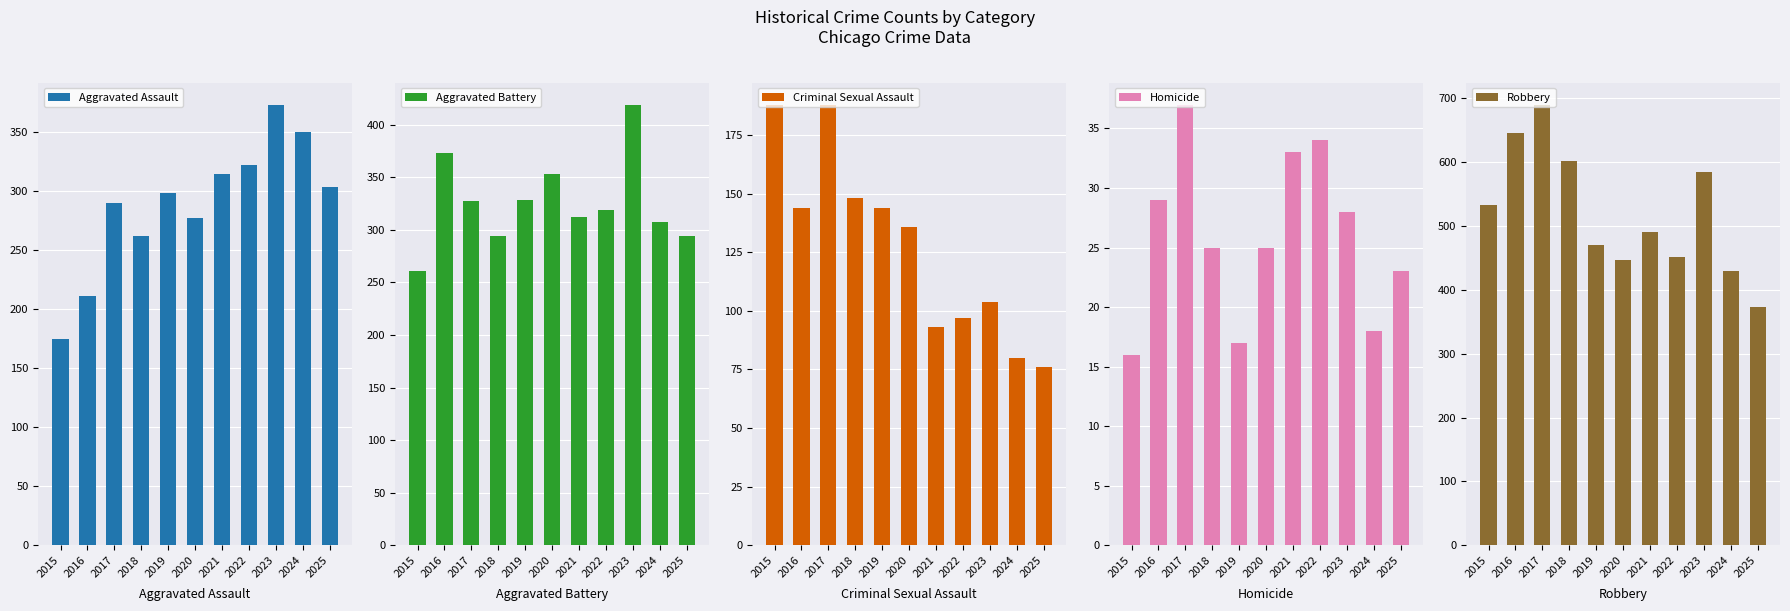

What is the smallest value displayed?

16